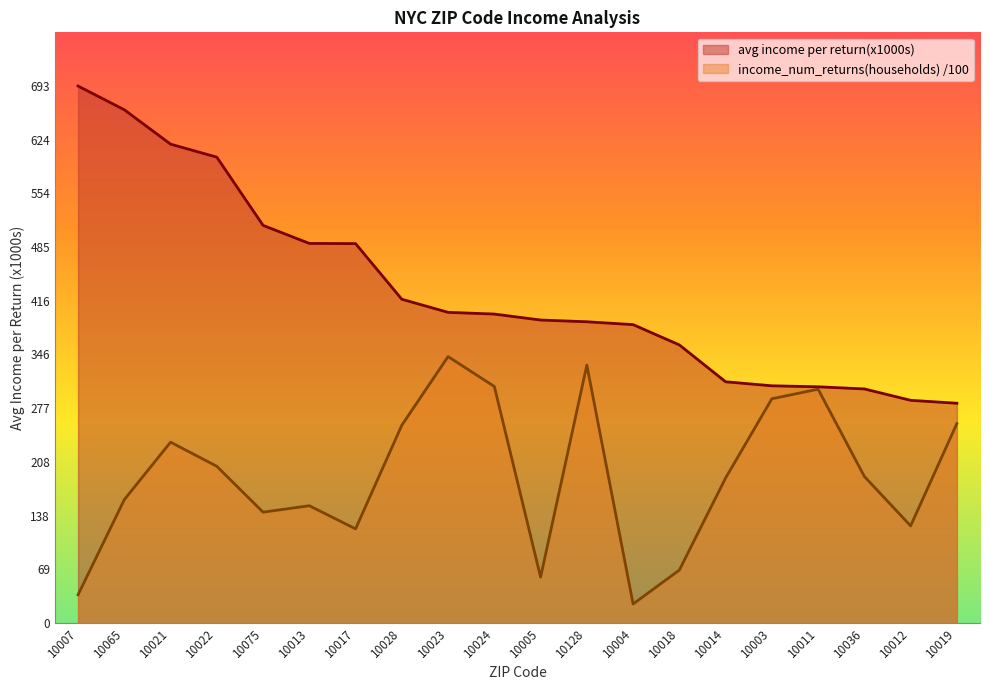

Read the avg income per return(x1000s) value at 10024.

398.9